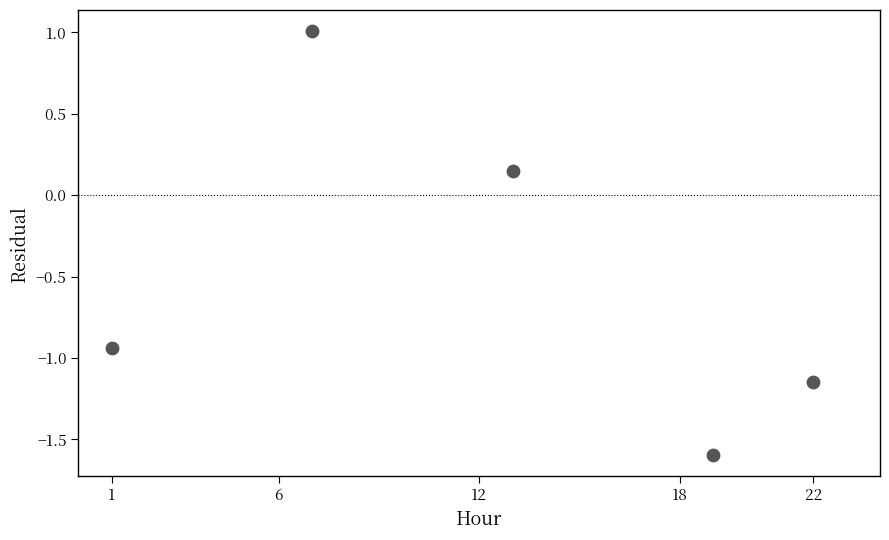

What is the range of Y values (max minus min)?

2.6